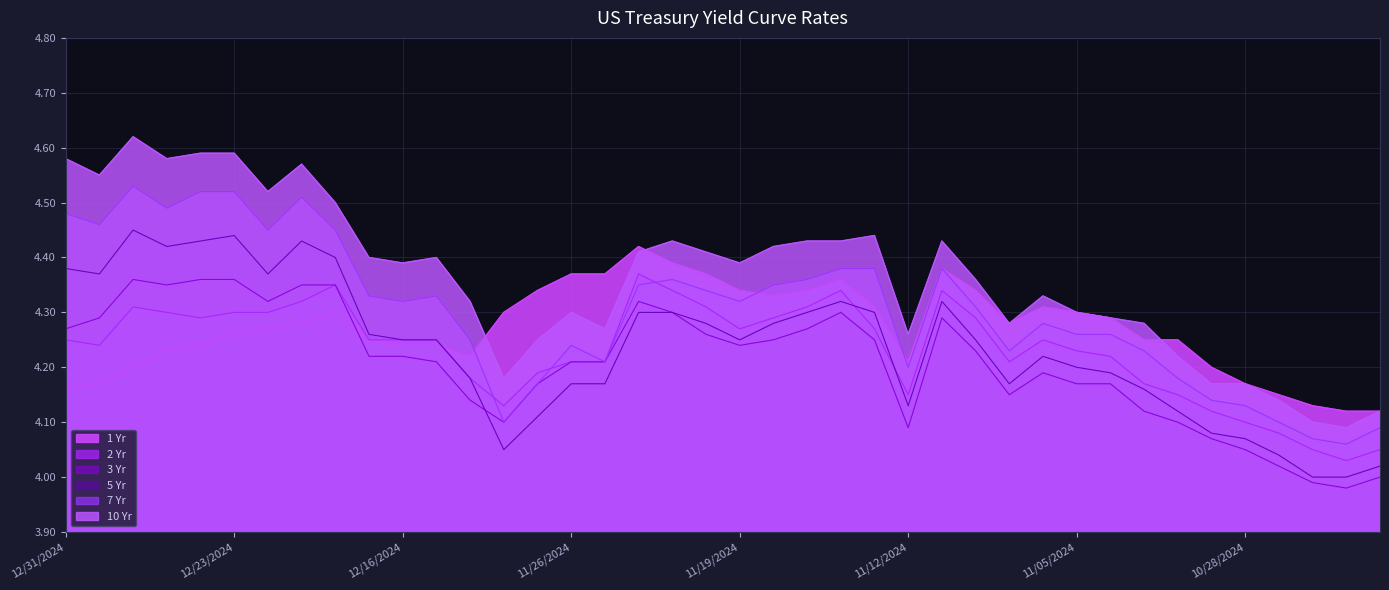

Which series has the largest total across all categories?

10 Yr